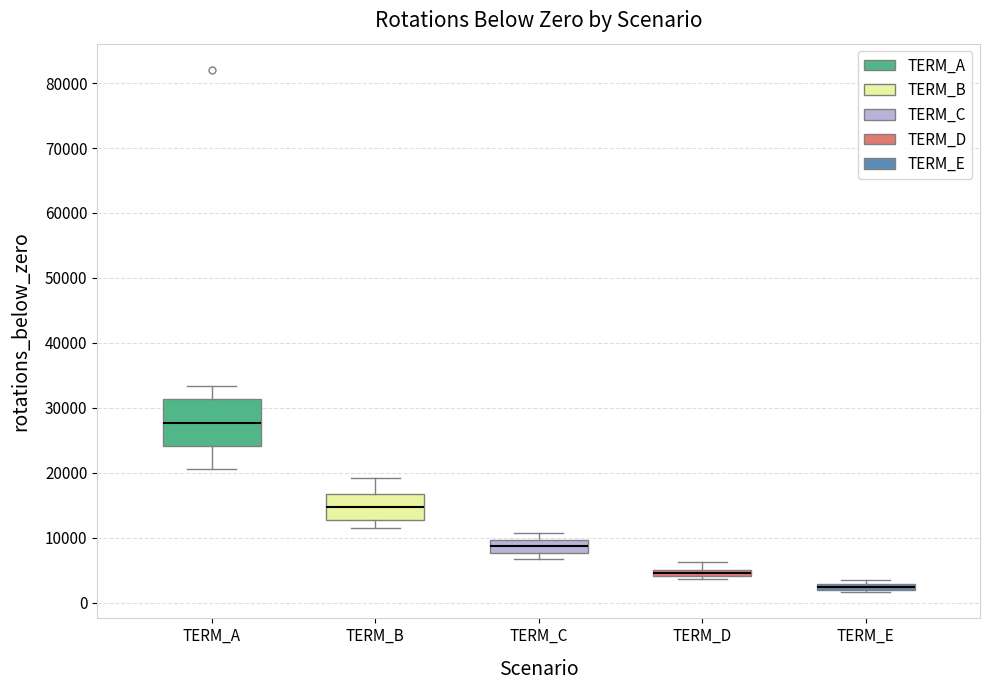

Which box has the highest median line?

TERM_A